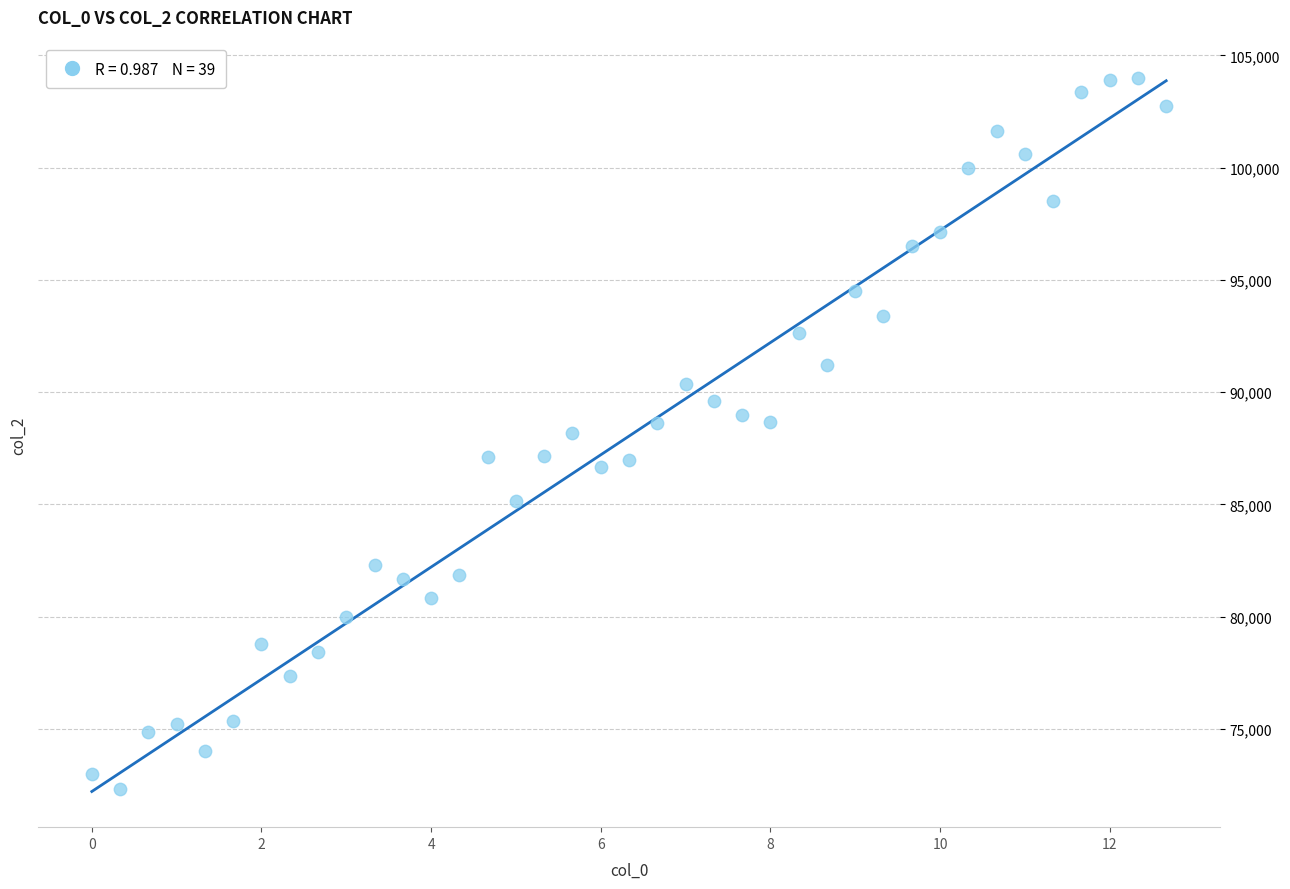

What is the range of Y values (max minus min)?

31664